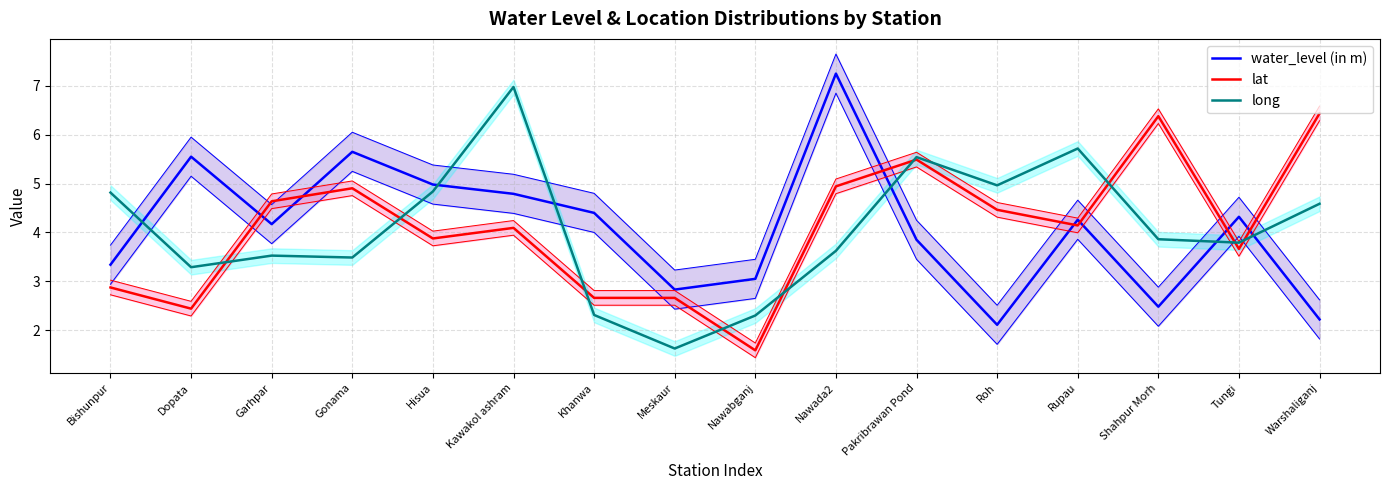

How many lines are shown in the chart?

3